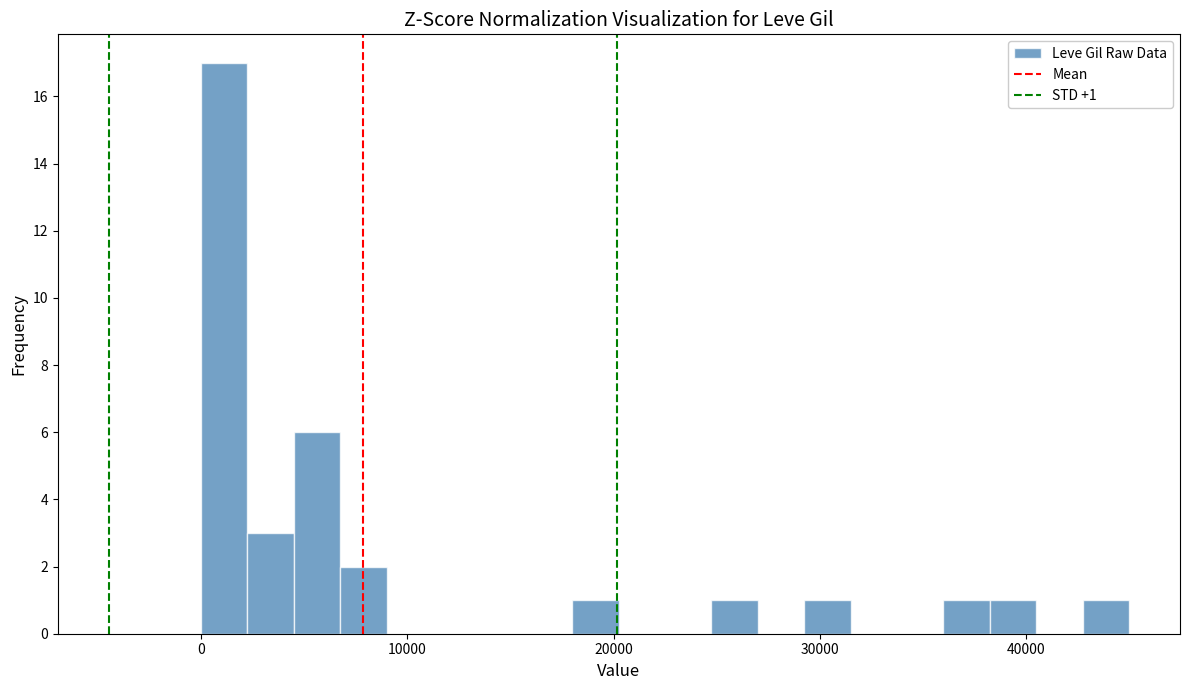

Read against the x-axis, roughly where is the centre of the tallest bar?

1000